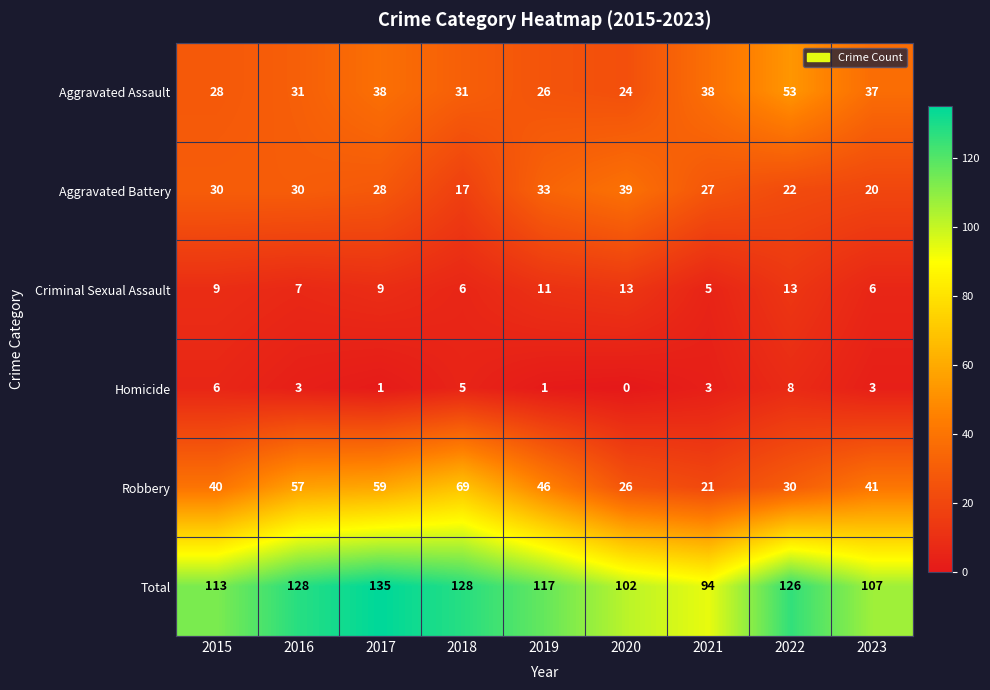

Which category has the lowest value across all series?

2020